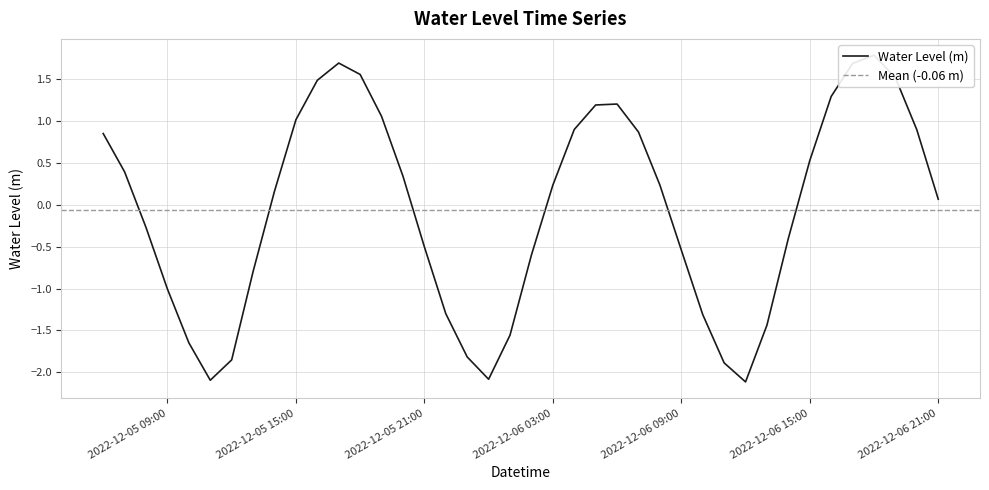

Rank the categories by value from lowest to highest.

2022-12-06 12:00:00, 2022-12-05 11:00:00, 2022-12-06 00:00:00, 2022-12-06 11:00:00, 2022-12-05 12:00:00, 2022-12-05 23:00:00, 2022-12-05 10:00:00, 2022-12-06 01:00:00, 2022-12-06 13:00:00, 2022-12-06 10:00:00, 2022-12-05 22:00:00, 2022-12-05 09:00:00, 2022-12-05 13:00:00, 2022-12-06 02:00:00, 2022-12-06 09:00:00, 2022-12-05 21:00:00, 2022-12-06 14:00:00, 2022-12-05 08:00:00, 2022-12-06 21:00:00, 2022-12-05 14:00:00, 2022-12-06 03:00:00, 2022-12-06 08:00:00, 2022-12-05 20:00:00, 2022-12-05 07:00:00, 2022-12-06 15:00:00, 2022-12-05 06:00:00, 2022-12-06 07:00:00, 2022-12-06 20:00:00, 2022-12-06 04:00:00, 2022-12-05 15:00:00, 2022-12-05 19:00:00, 2022-12-06 05:00:00, 2022-12-06 06:00:00, 2022-12-06 16:00:00, 2022-12-05 16:00:00, 2022-12-06 19:00:00, 2022-12-05 18:00:00, 2022-12-06 17:00:00, 2022-12-05 17:00:00, 2022-12-06 18:00:00